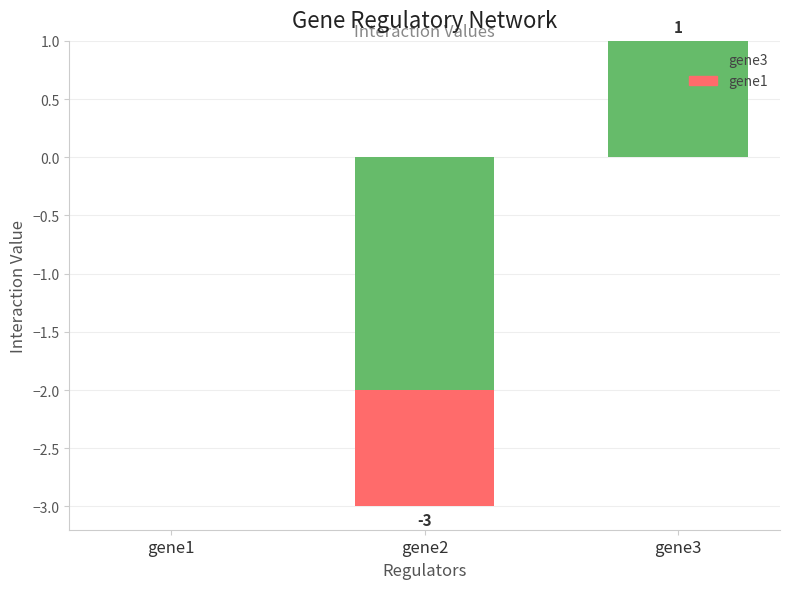

At which category is the sum across all series the highest?

gene3